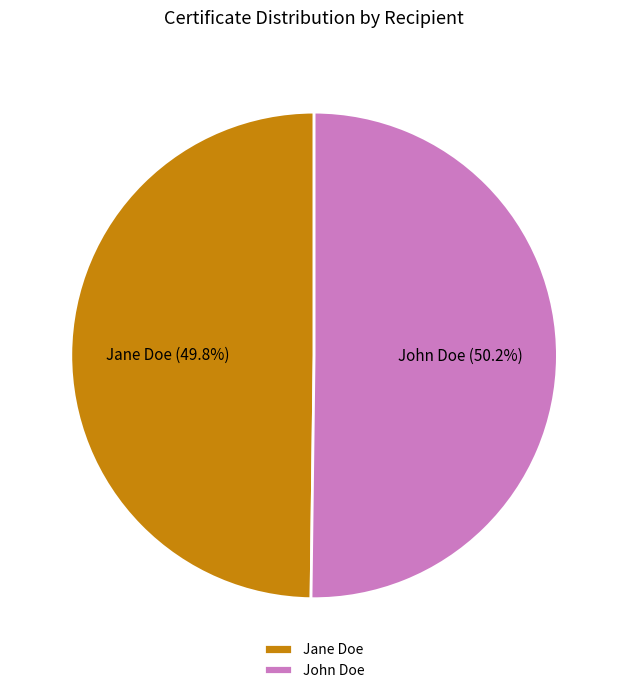

To the nearest percent, what is the combined percentage of Jane Doe and John Doe?

100%